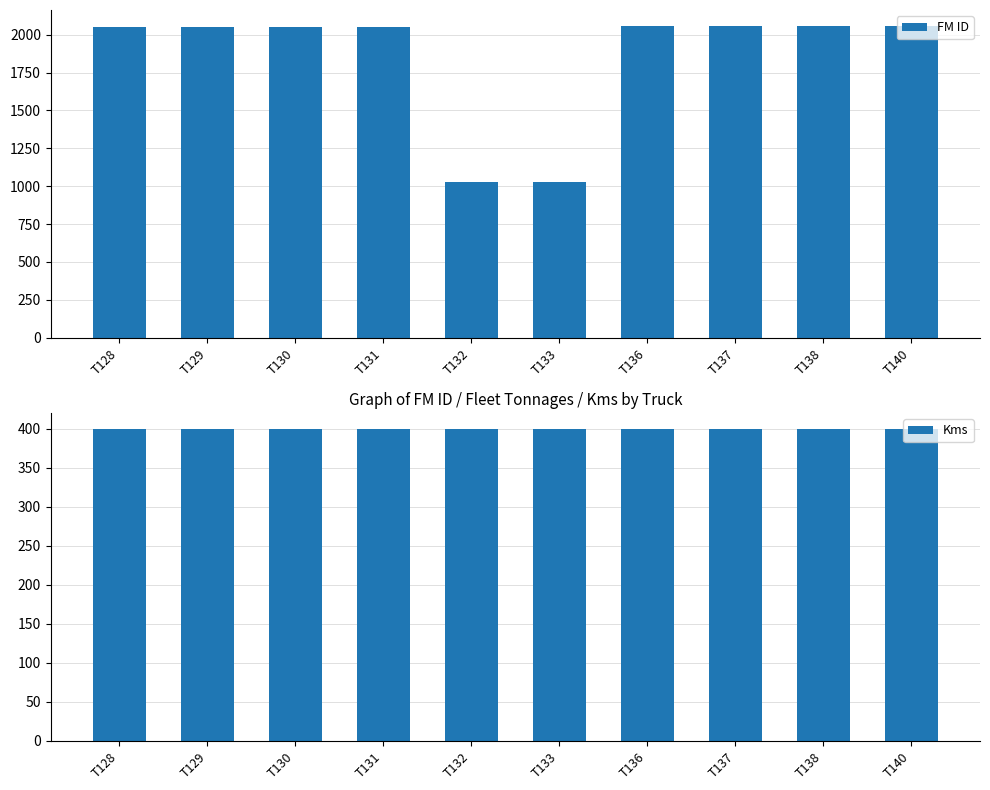

How many series are shown in this chart?

2